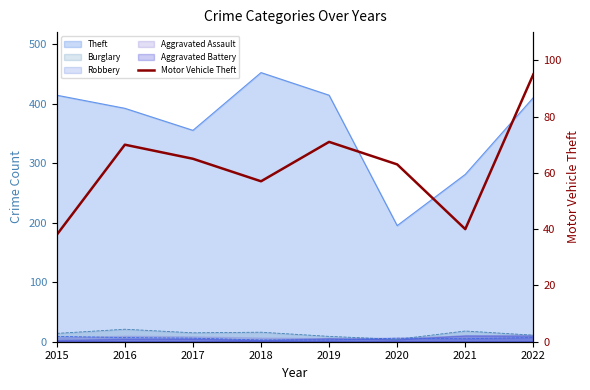

Is it true that the value at 2020 is 36?

False